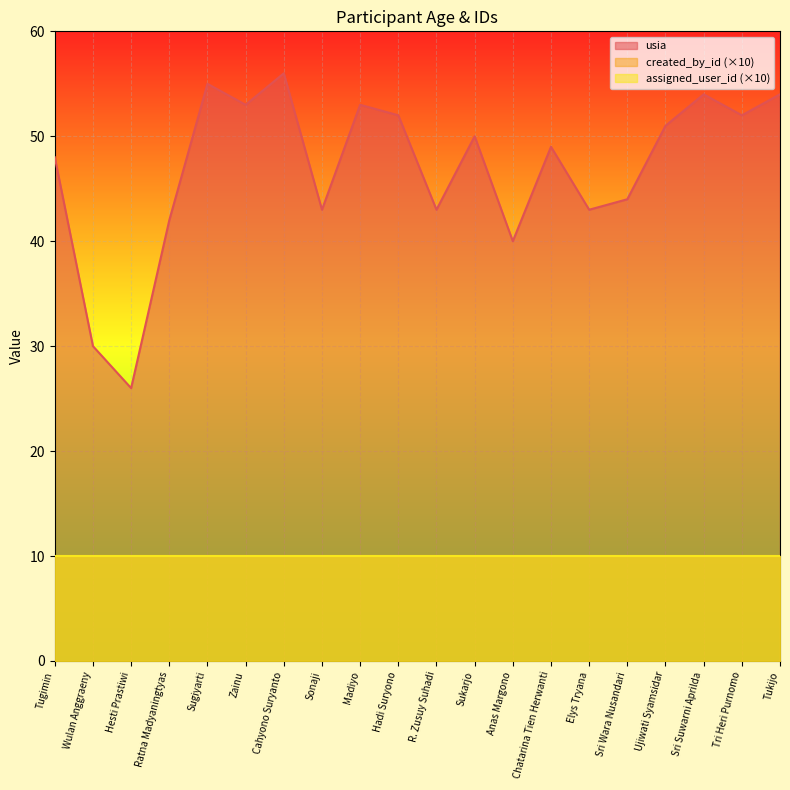

At which label does created_by_id reach its minimum?

Tugimin